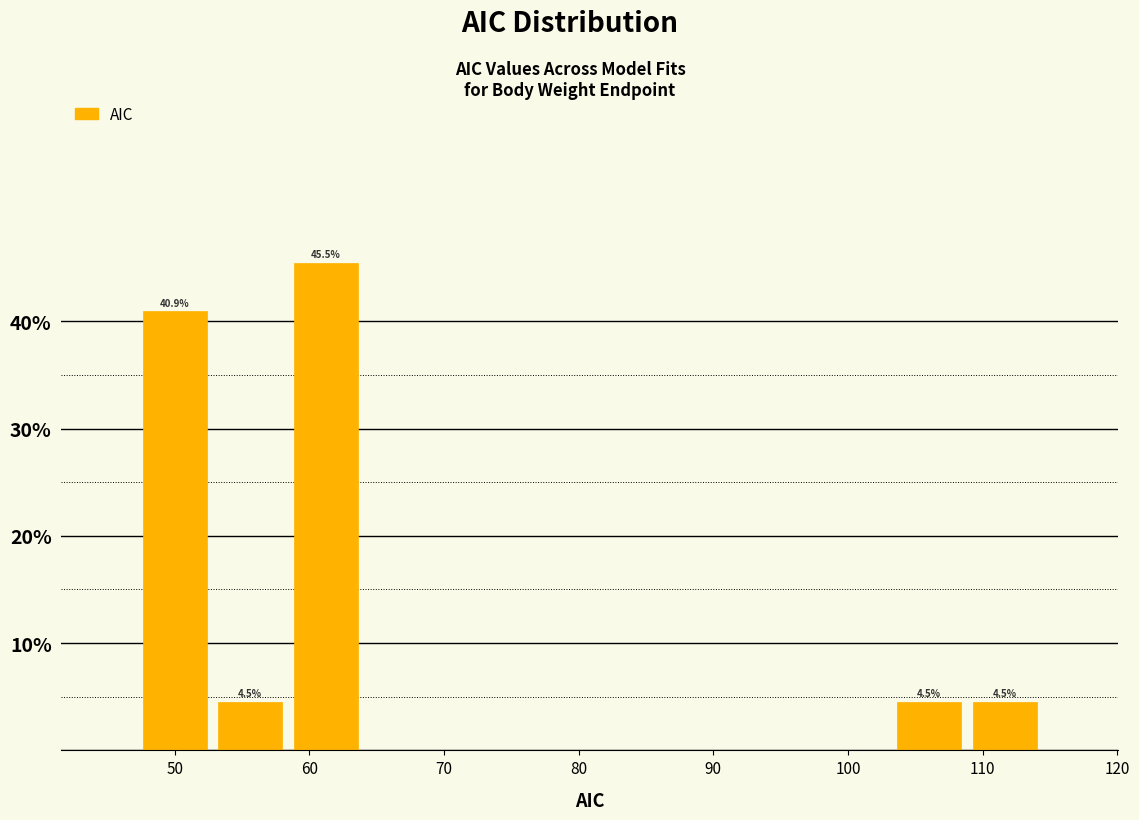

Which range on the x-axis has the tallest bar?

58 to 64